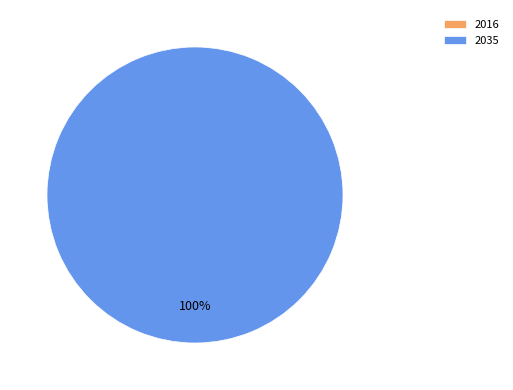

To the nearest percent, what is the difference between the largest and smallest slice percentages?

100%